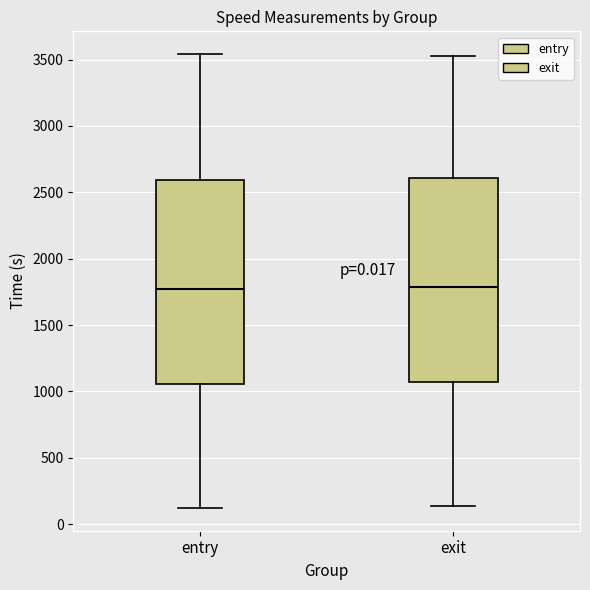

Reading left to right, transcribe this box plot: for each box, give where its median line is, the range the box spans, and where its two whiskers end, as read against the y-axis. The values are not printed on the chart, so give them approximately, as read against the axis.

entry: median 1750, box 1050 to 2600, whiskers 100 to 3550
exit: median 1800, box 1050 to 2600, whiskers 150 to 3500